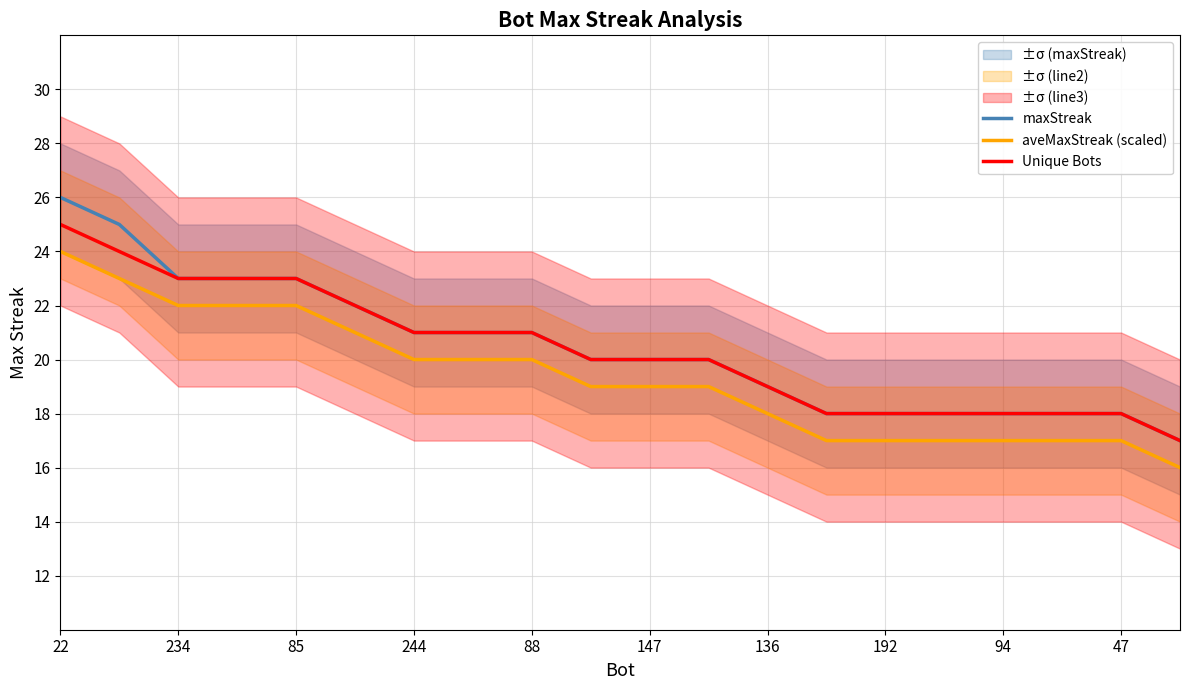

Is it true that aveMaxStreak (scaled) equals 24 at 94?

False